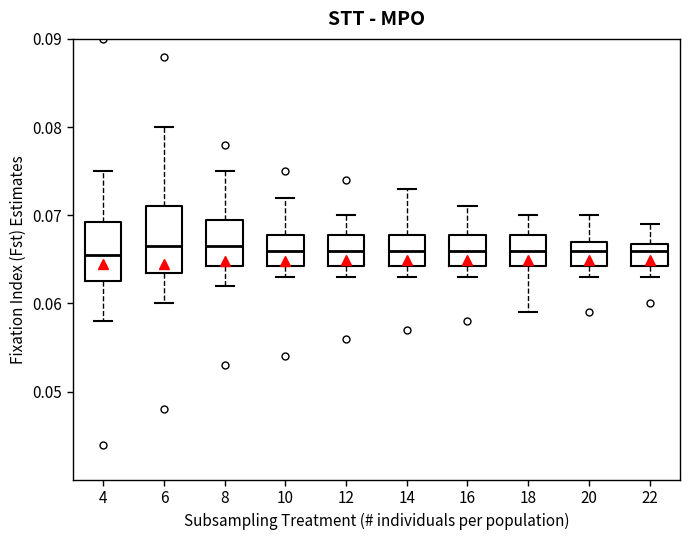

Reading left to right, read every box against the y-axis: the position of its median line, the range the box covers, and the ends of its whiskers. The values are not printed on the chart, so give them approximately, as read against the axis.

4: median 0.066, box 0.063 to 0.069, whiskers 0.058 to 0.075
6: median 0.067, box 0.064 to 0.071, whiskers 0.060 to 0.080
8: median 0.067, box 0.064 to 0.070, whiskers 0.062 to 0.075
10: median 0.066, box 0.064 to 0.068, whiskers 0.063 to 0.072
12: median 0.066, box 0.064 to 0.068, whiskers 0.063 to 0.070
14: median 0.066, box 0.064 to 0.068, whiskers 0.063 to 0.073
16: median 0.066, box 0.064 to 0.068, whiskers 0.063 to 0.071
18: median 0.066, box 0.064 to 0.068, whiskers 0.059 to 0.070
20: median 0.066, box 0.064 to 0.067, whiskers 0.063 to 0.070
22: median 0.066, box 0.064 to 0.067, whiskers 0.063 to 0.069